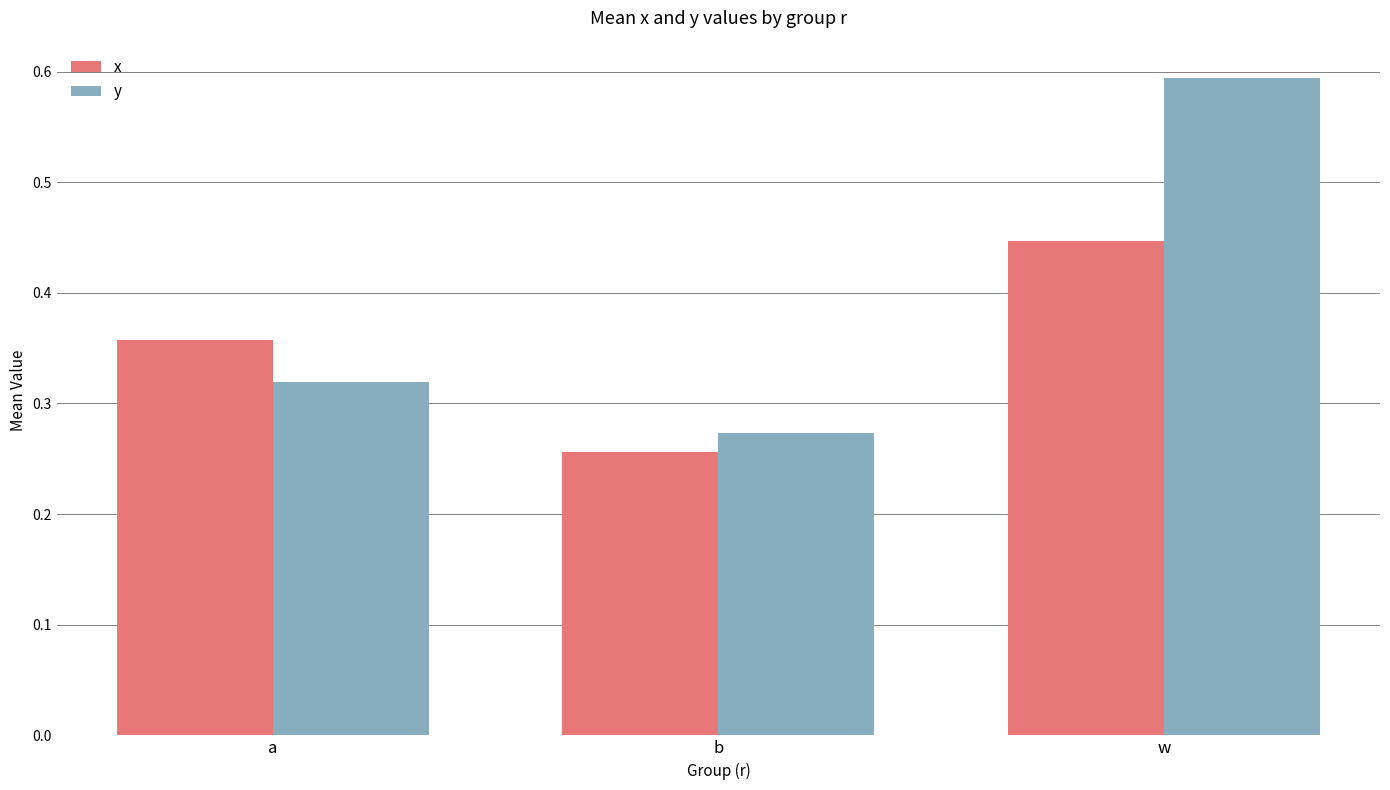

List the series in order of their peak value, highest first.

y, x